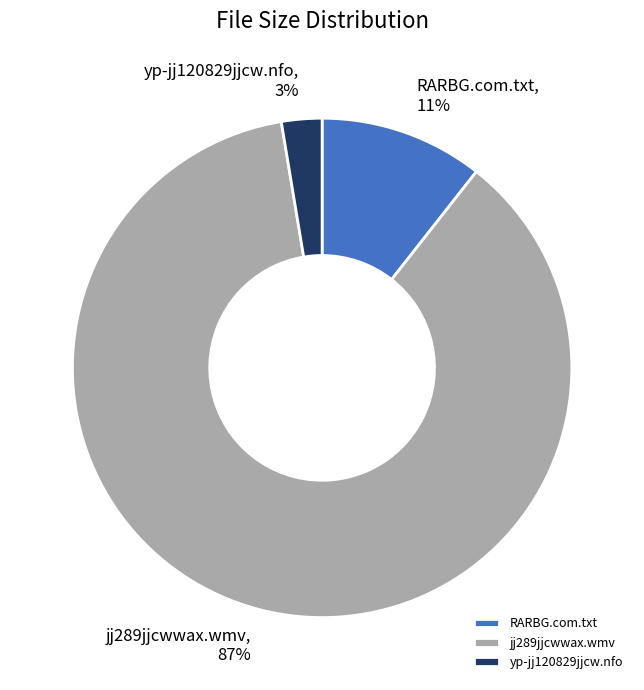

Which slice is the largest?

jj289jjcwwax.wmv